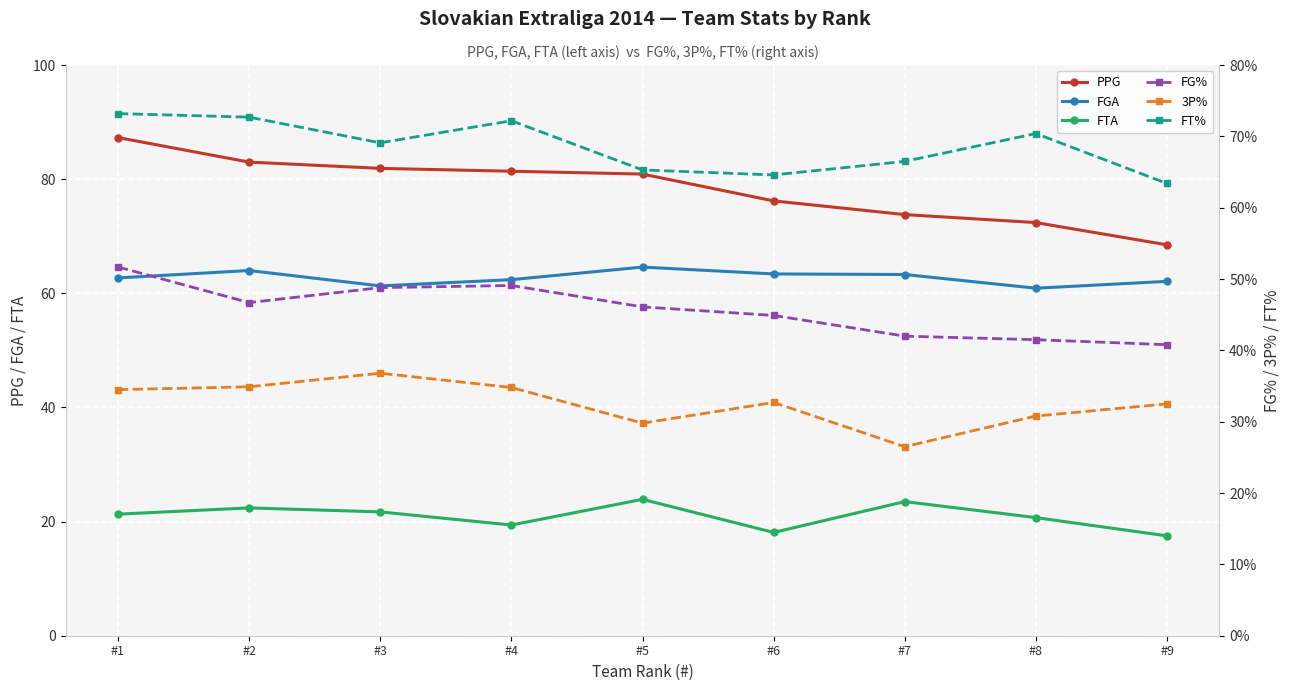

At which category does the chart reach its peak across all series?

#1